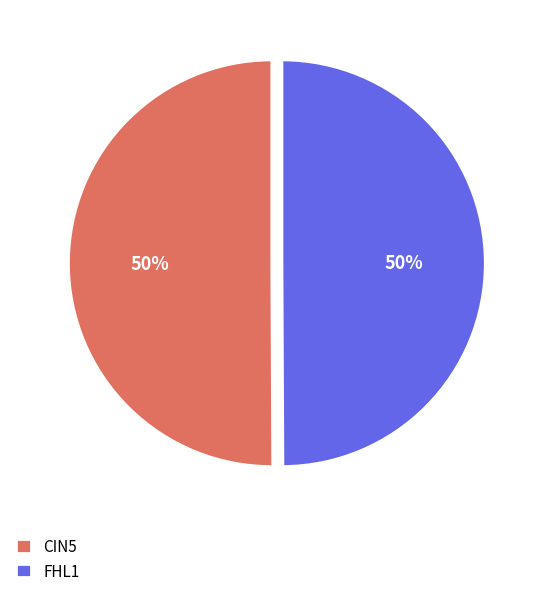

What is the ratio of the value at FHL1 to the value at CIN5?

1.0